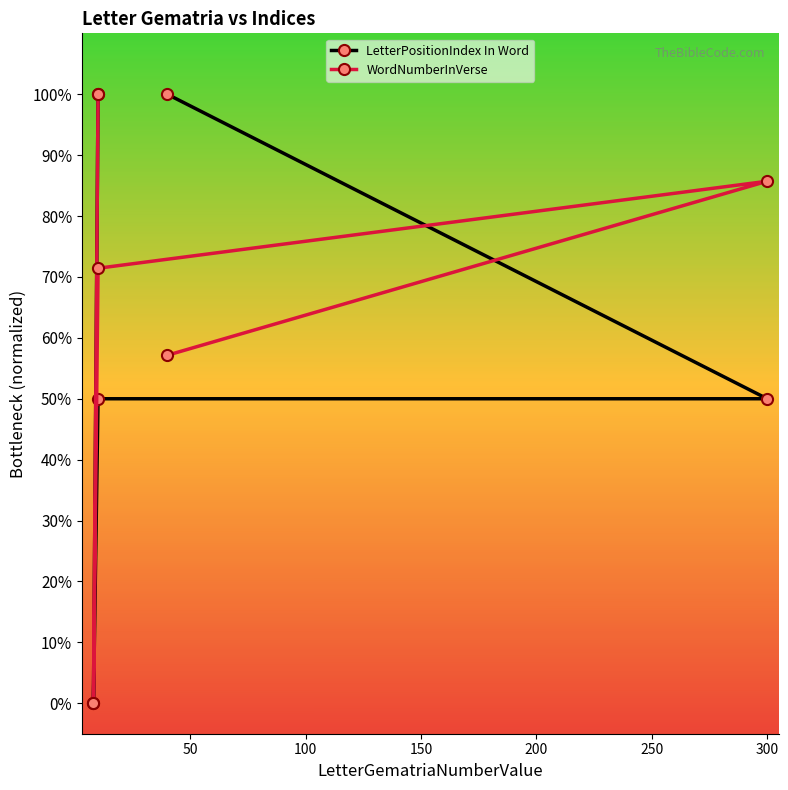

Which series changed the most between 100 and 150?

WordNumberInVerse